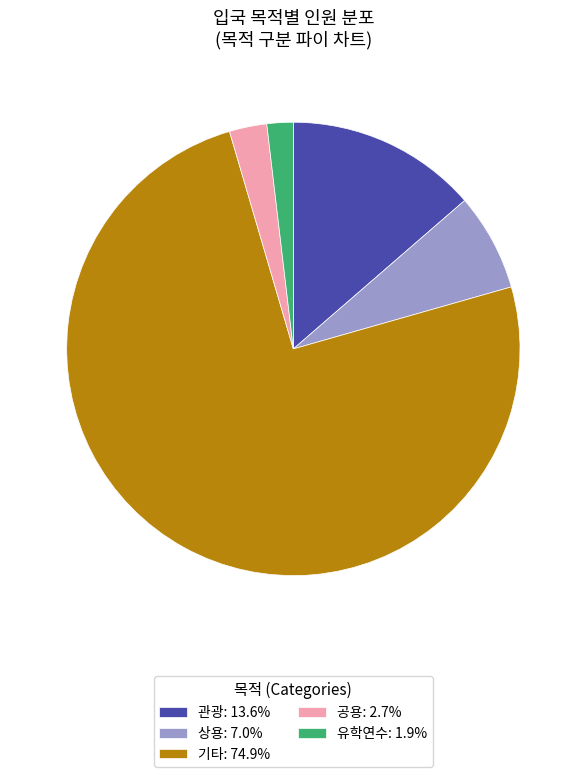

What is the majority slice?

기타